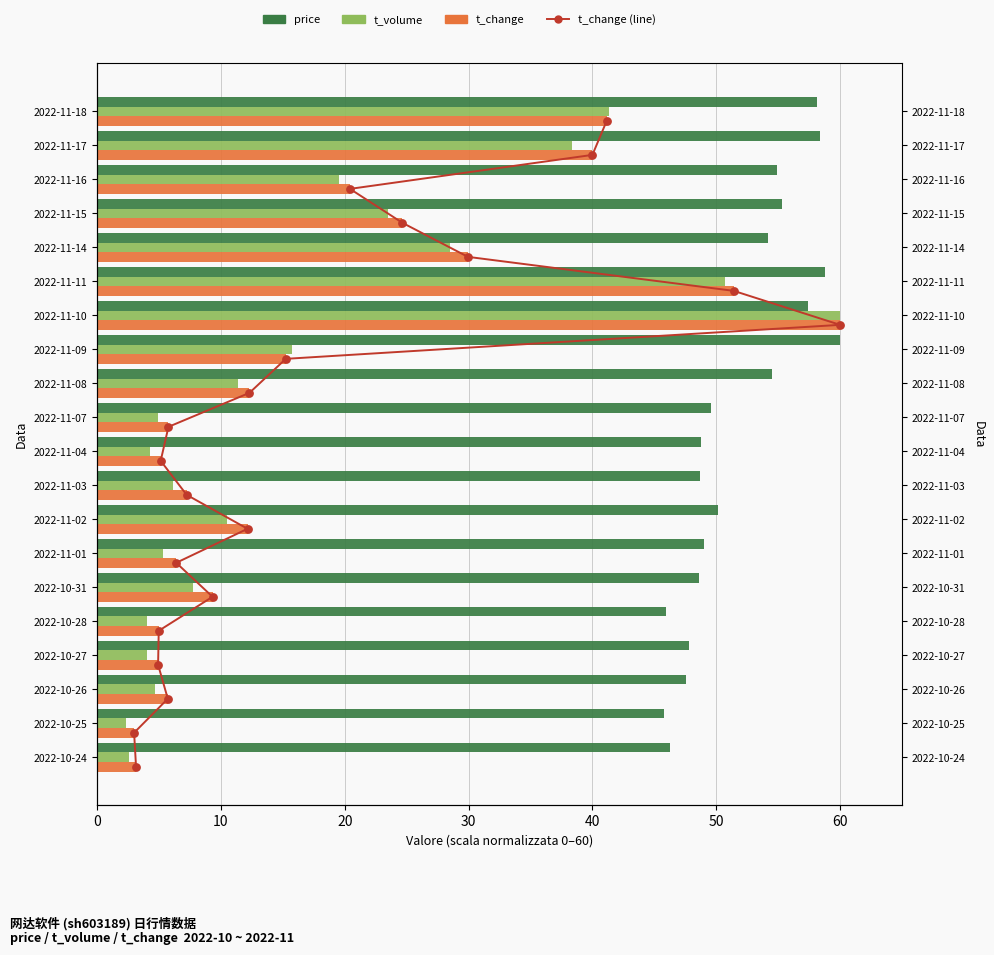

What is the total value across all series at 2022-11-16?

94.9